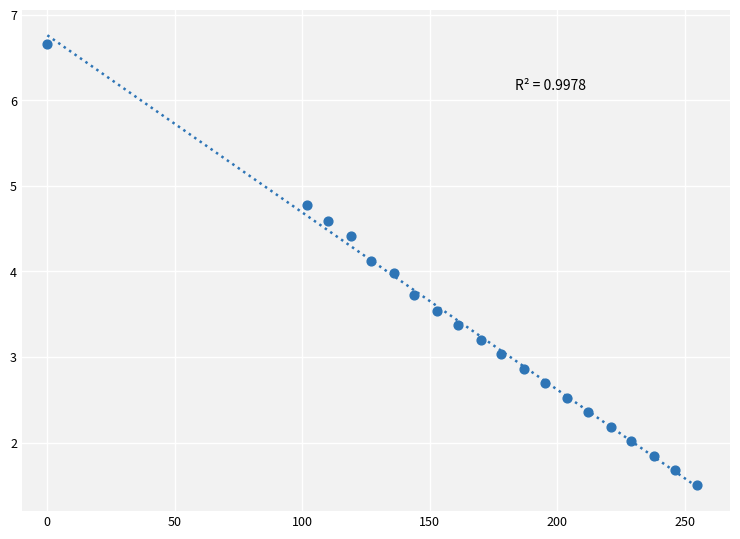

What is the range of Y values (max minus min)?

5.2